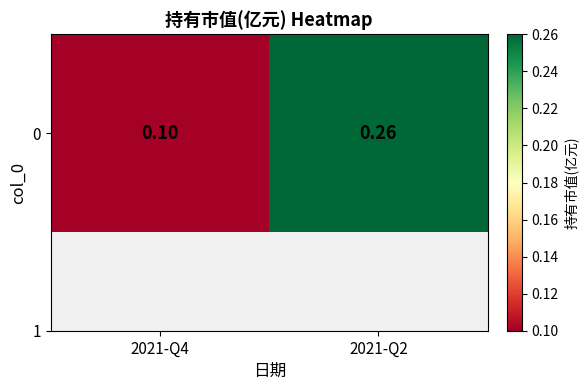

Which has a higher value, 2021-Q2 or 2021-Q4?

2021-Q2